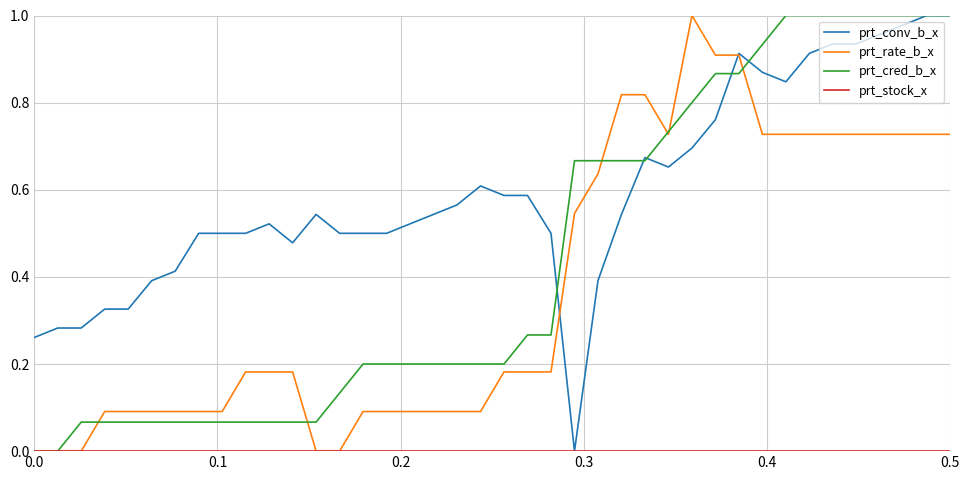

Which series has the largest total across all categories?

prt_conv_b_x